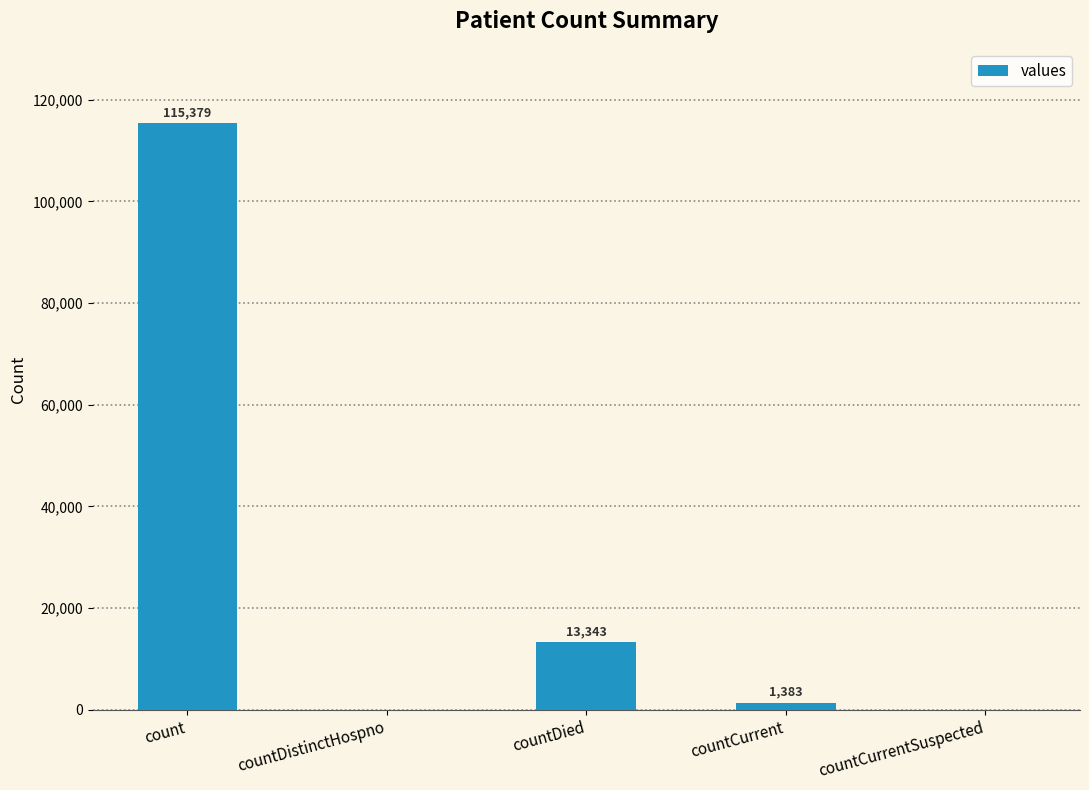

How many values are above zero?

3